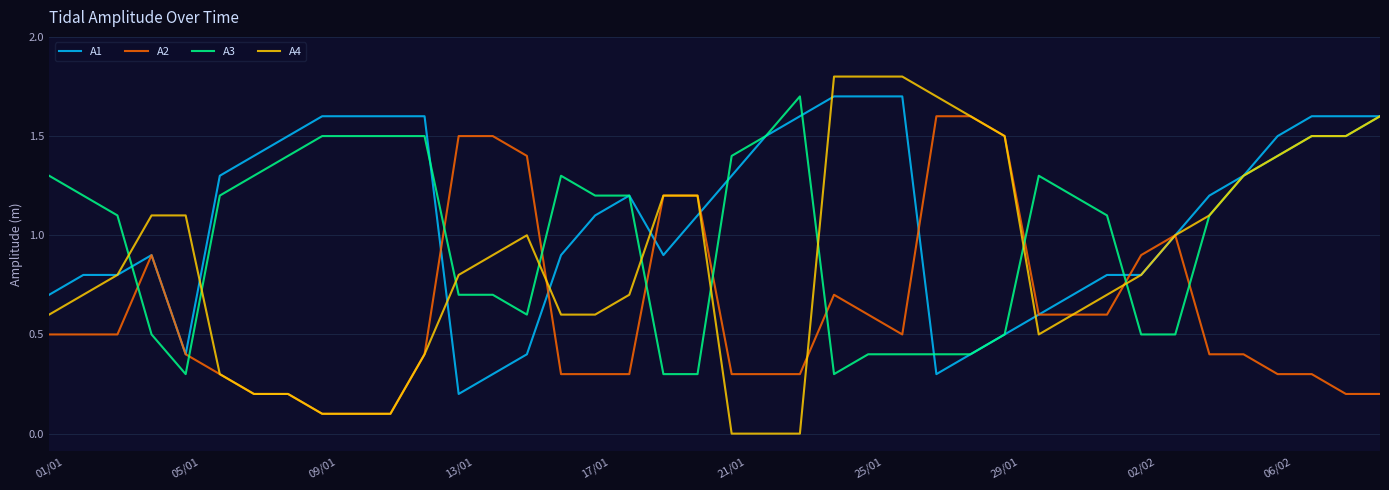

True or false: A2 and A3 cross at least once.

True